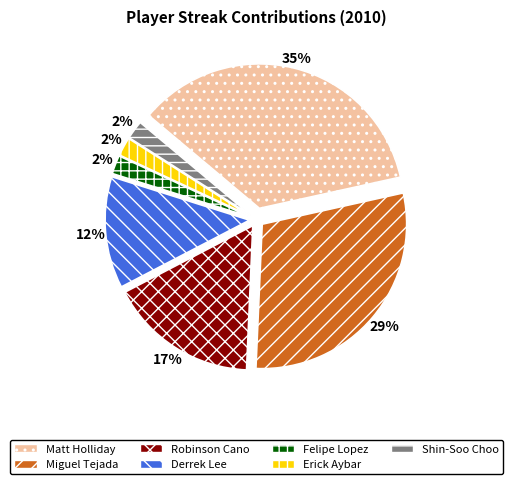

Is there a majority slice in this chart?

No